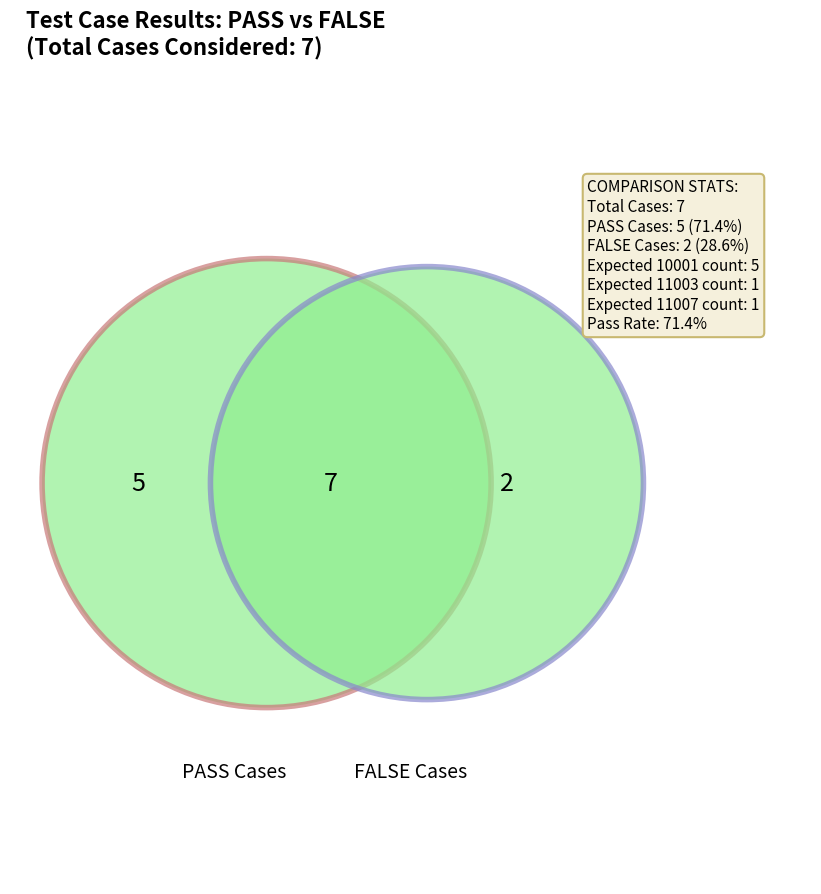

How many segments does this pie chart have?

2